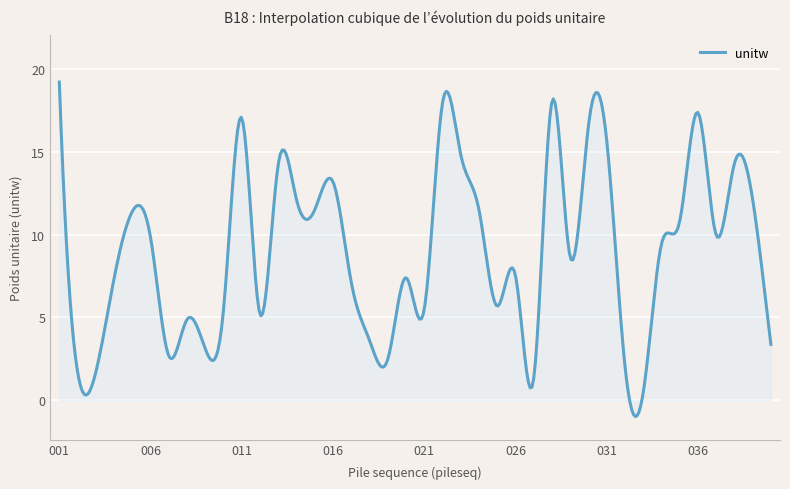

What is the smallest value displayed?

-1.0